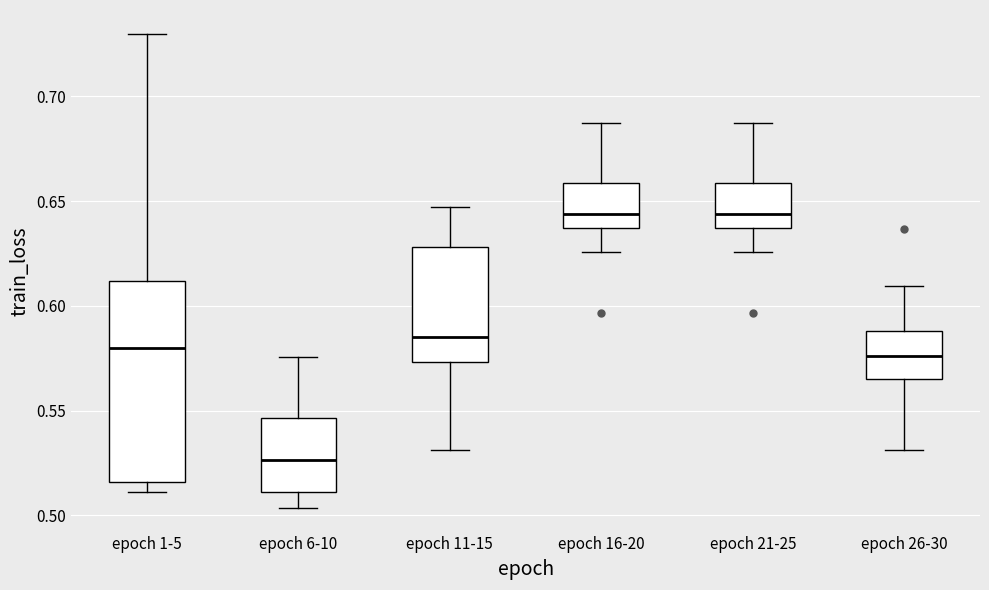

Which box is the tallest, from its lower edge to its upper edge?

epoch 1-5